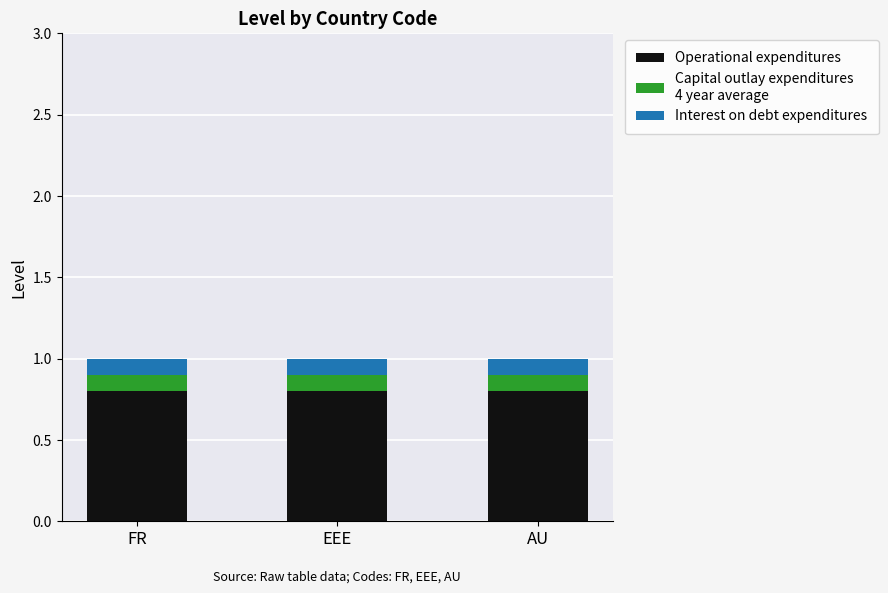

How many bars are there in total?

3